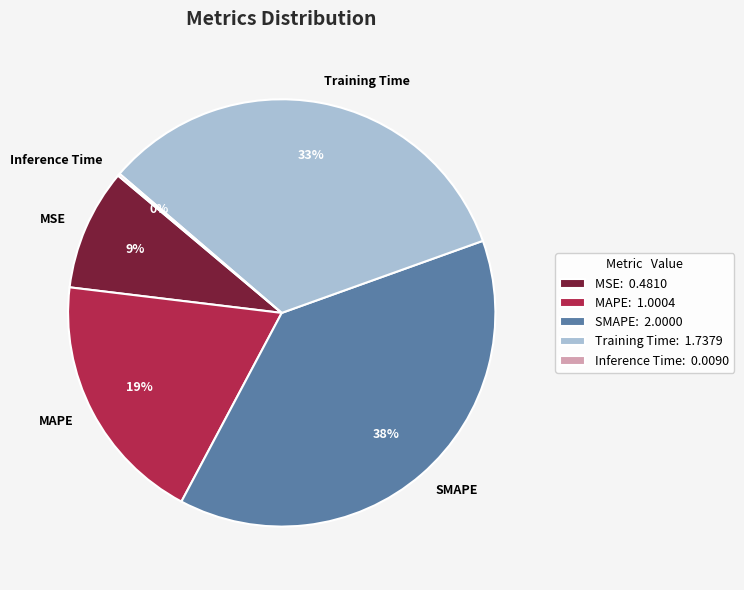

True or false: SMAPE accounts for 38% of the total.

True